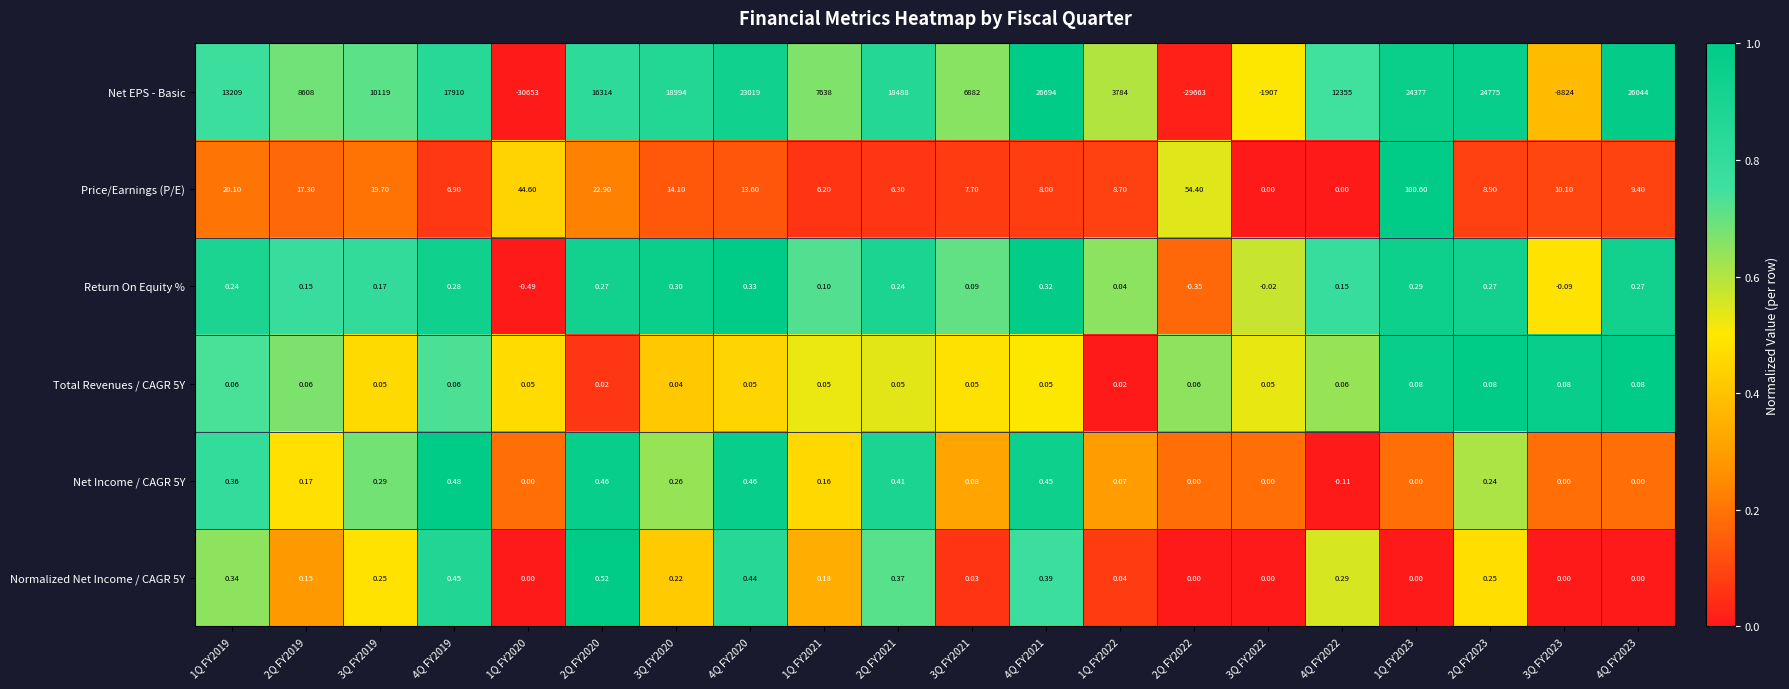

Which series has the largest total across all categories?

Net EPS - Basic